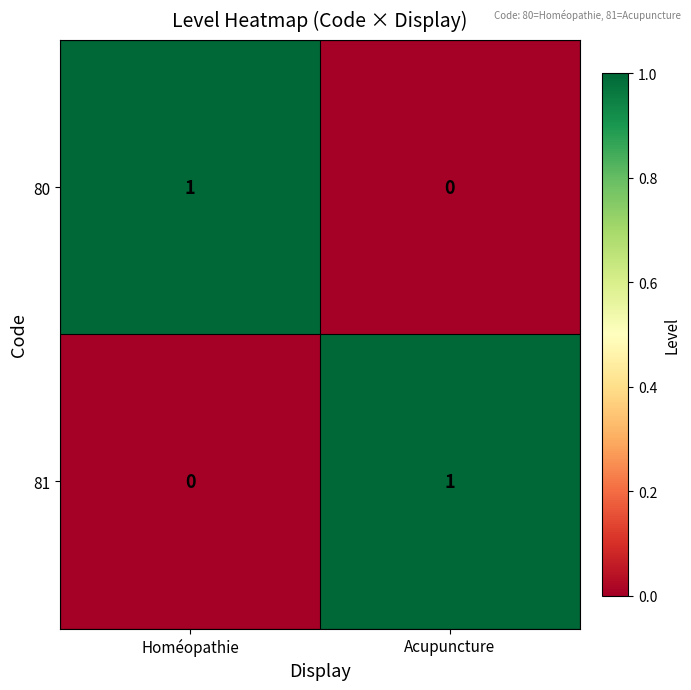

The value of 81 at Homéopathie is 0. True or false?

True